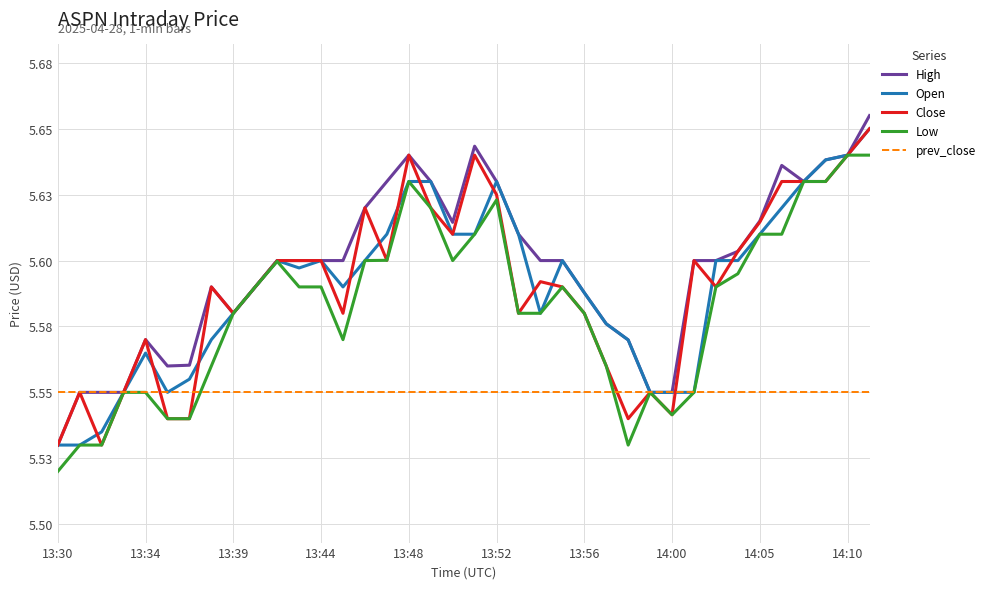

In Close, how many points are higher than both neighbors (excluding endpoints)?

9